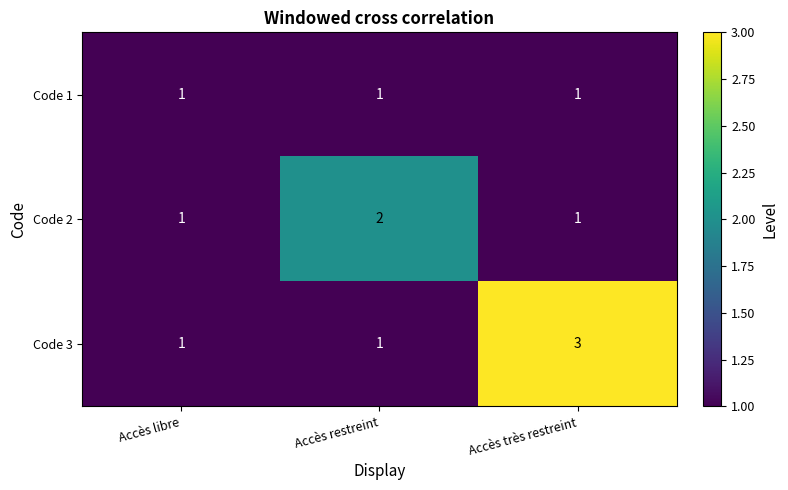

What is the sum of all Code 1 values?

3